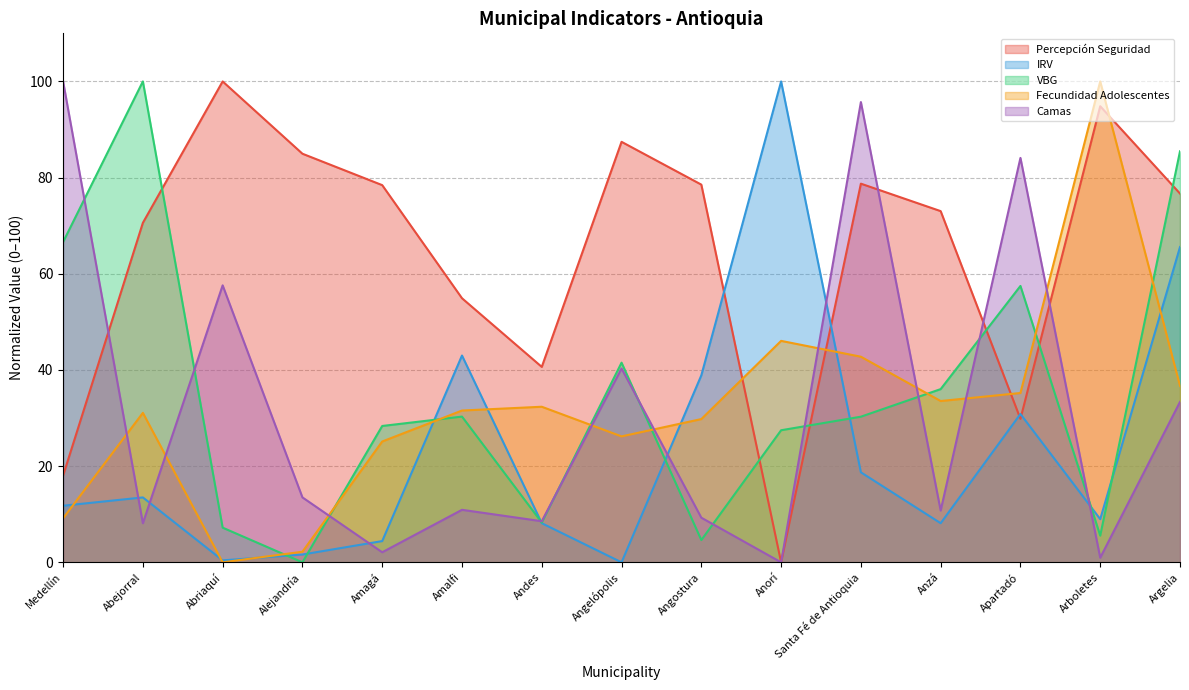

What is the total value across all series at Arboletes?

210.3